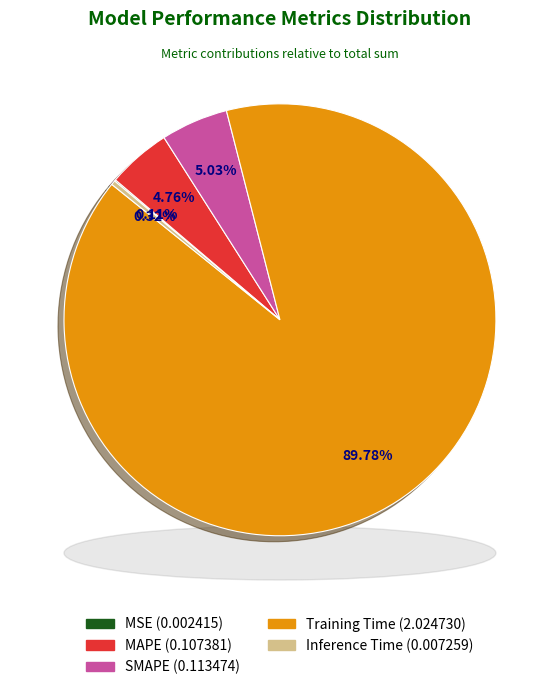

Between SMAPE and MAPE, which is larger?

SMAPE